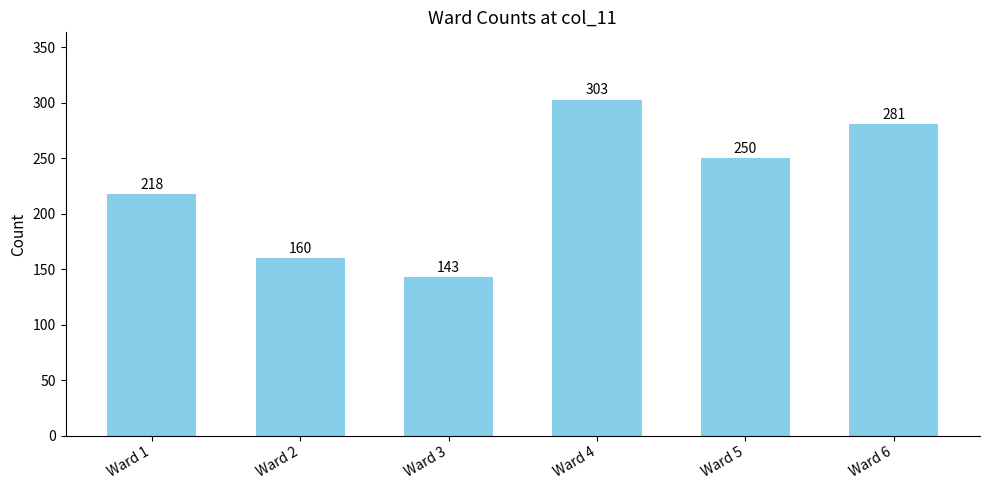

Between Ward 3 and Ward 5, which is larger?

Ward 5